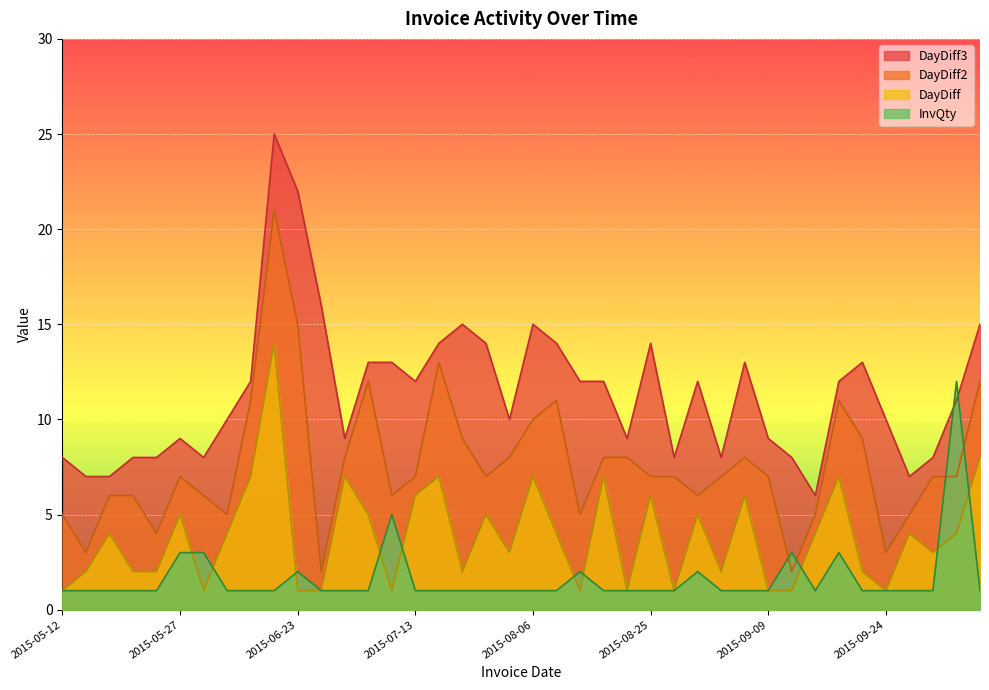

Which has a higher value, 2015-05-18 or 2015-07-27?

2015-05-18